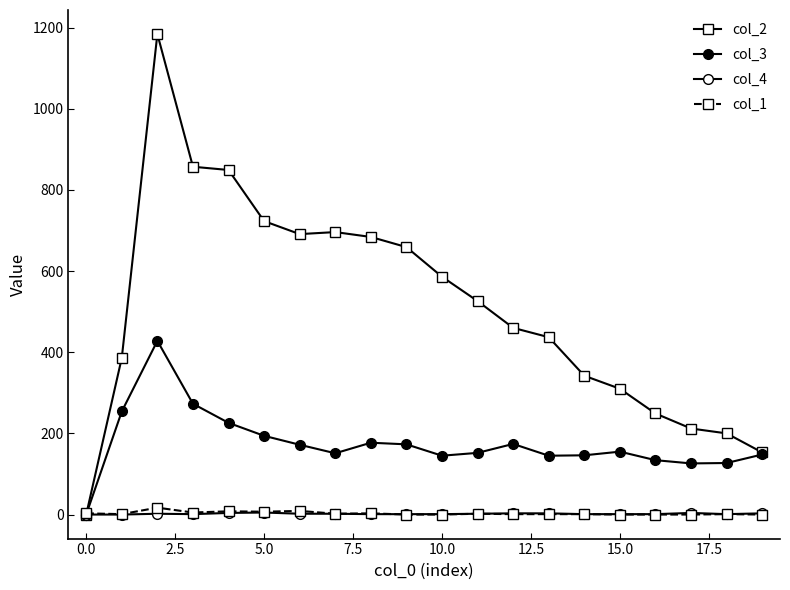

Does the chart have visible grid lines?

No